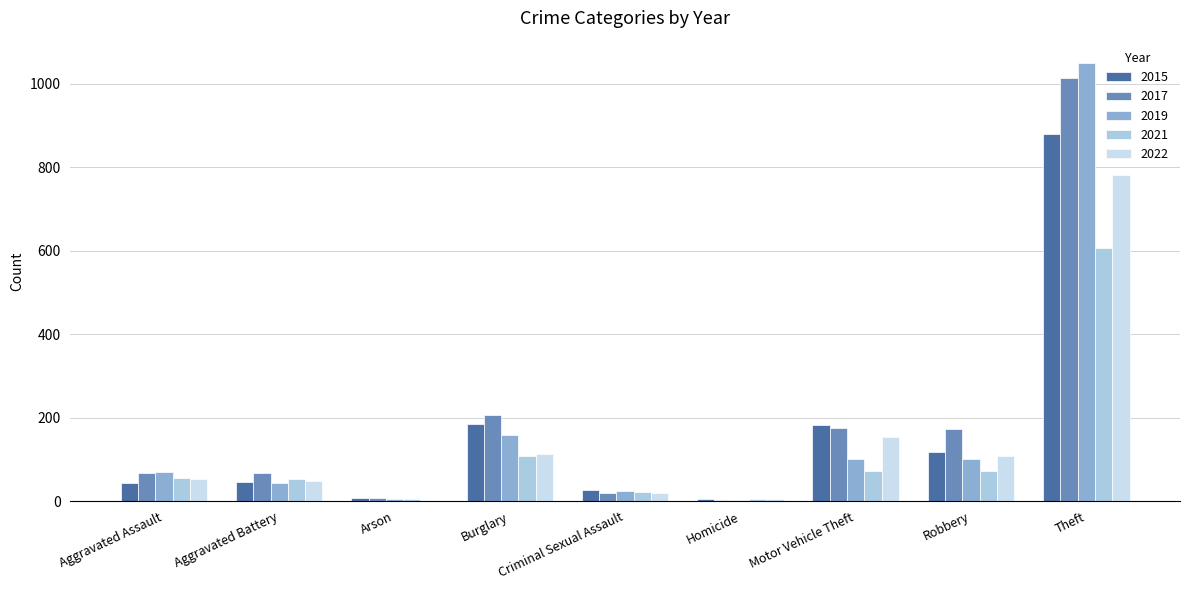

Which series has the largest range (max minus min)?

2019